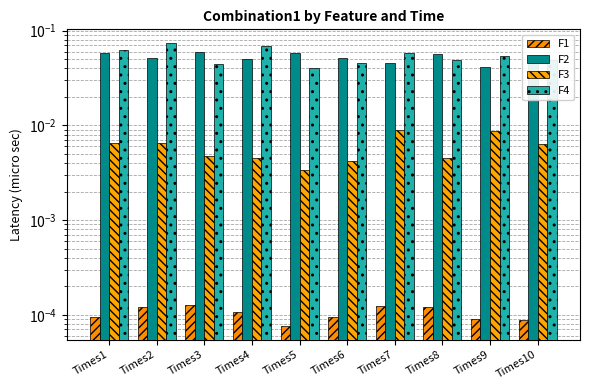

True or false: F2 has a value of 0.0 at Times9.

False